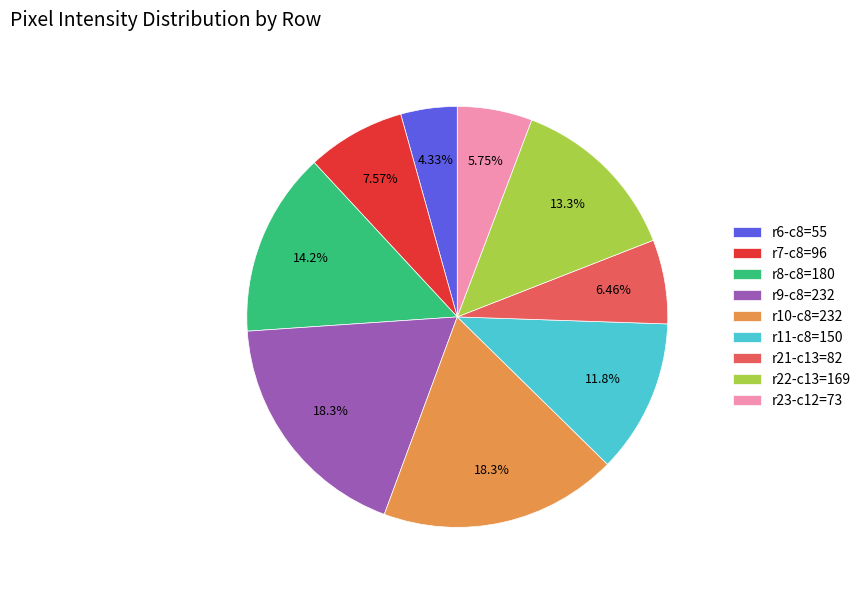

Approximately how many times larger is the value at r22-c13=169 compared to r9-c8=232?

0.7